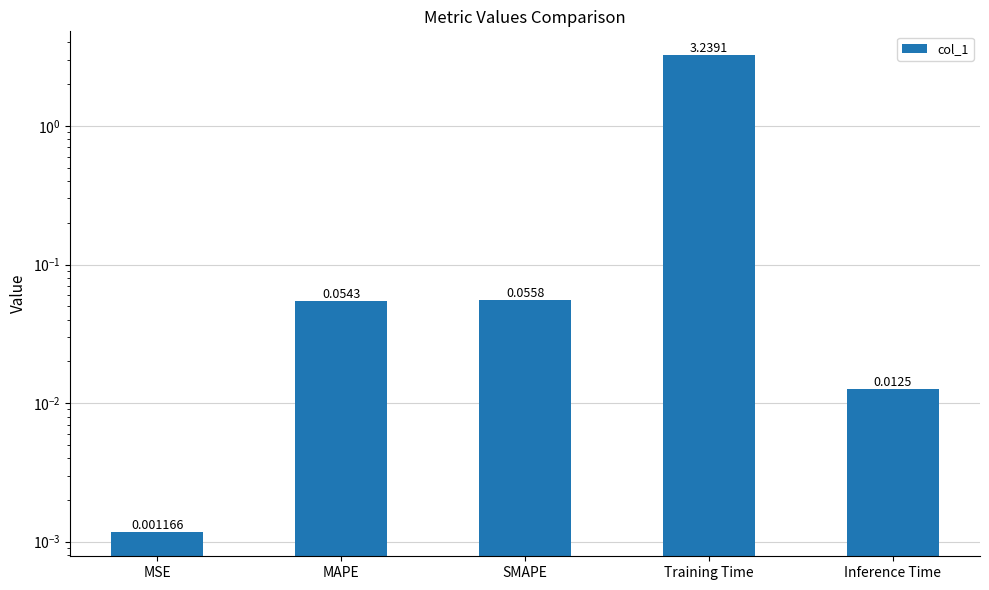

Rank the categories by value from lowest to highest.

MSE, Inference Time, MAPE, SMAPE, Training Time